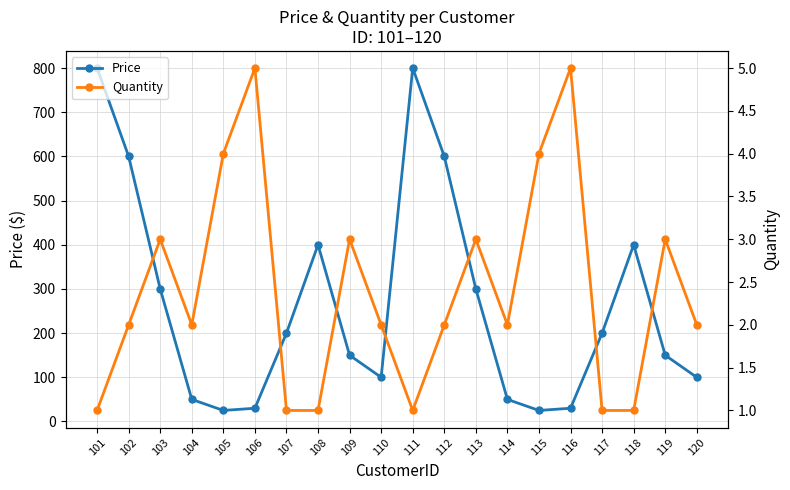

What is the minimum value shown in the chart?

1